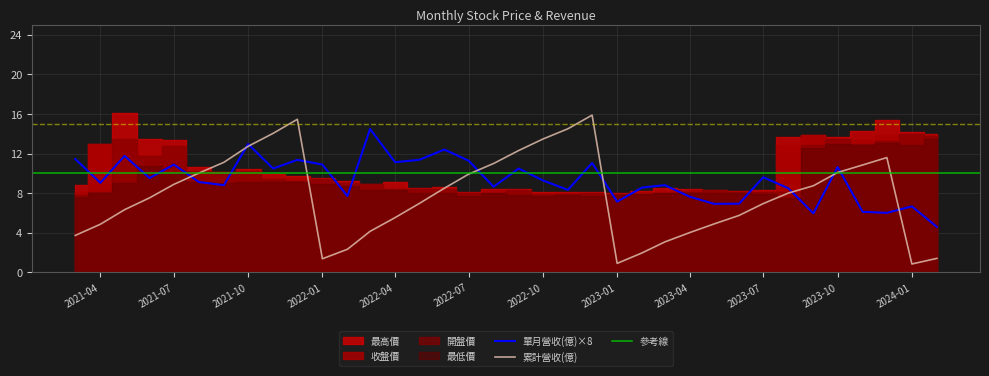

The value of 最高價 at 2022-07 is 3.6. True or false?

False